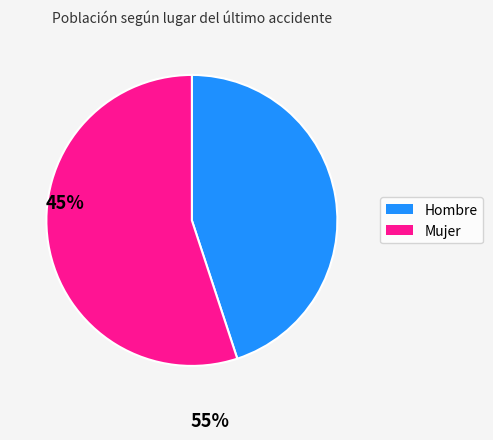

How many slices are in this pie chart?

2